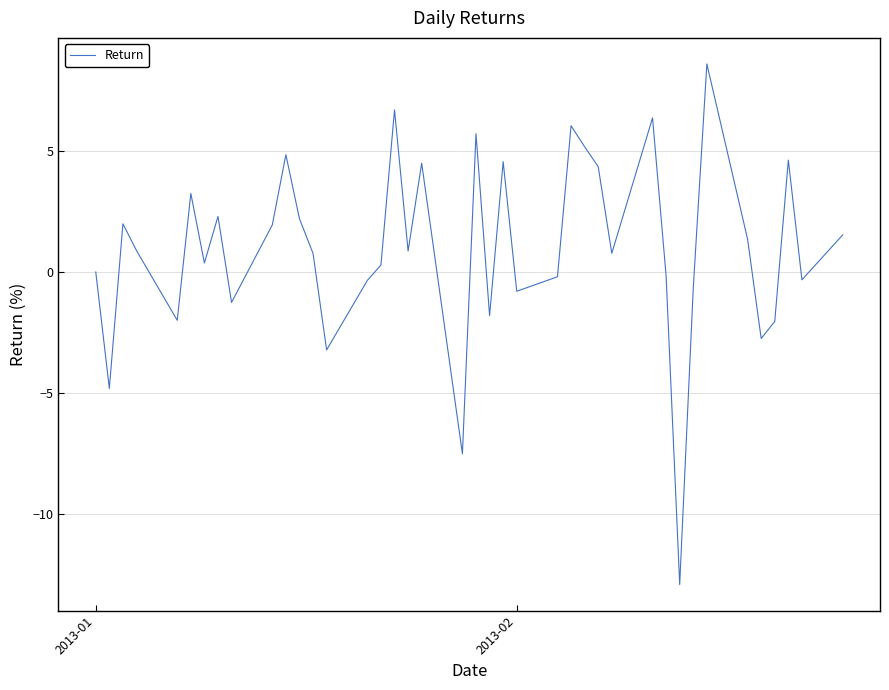

What is the maximum value shown in the chart?

8.6